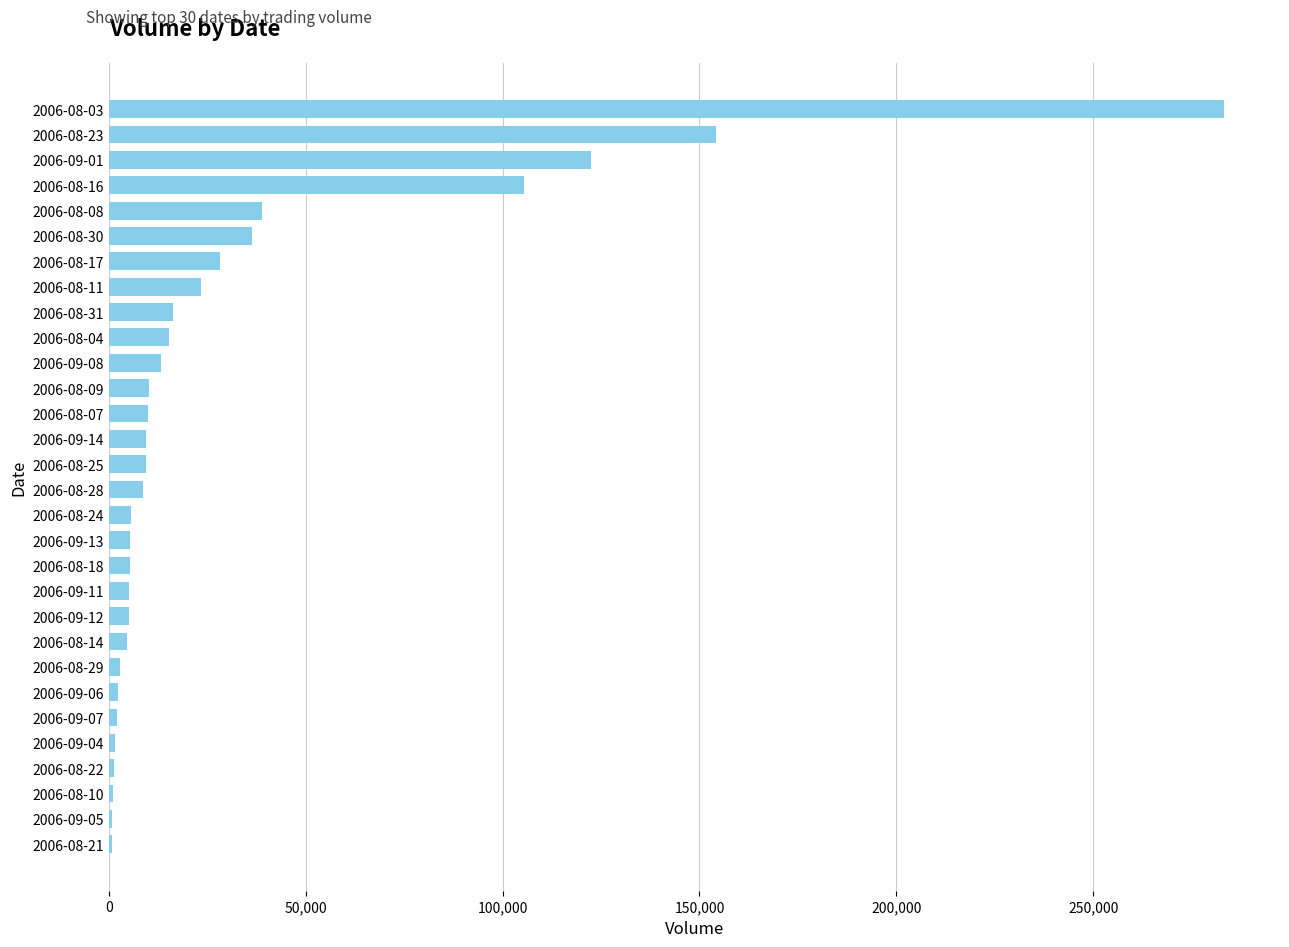

How many distinct data groups are displayed?

1